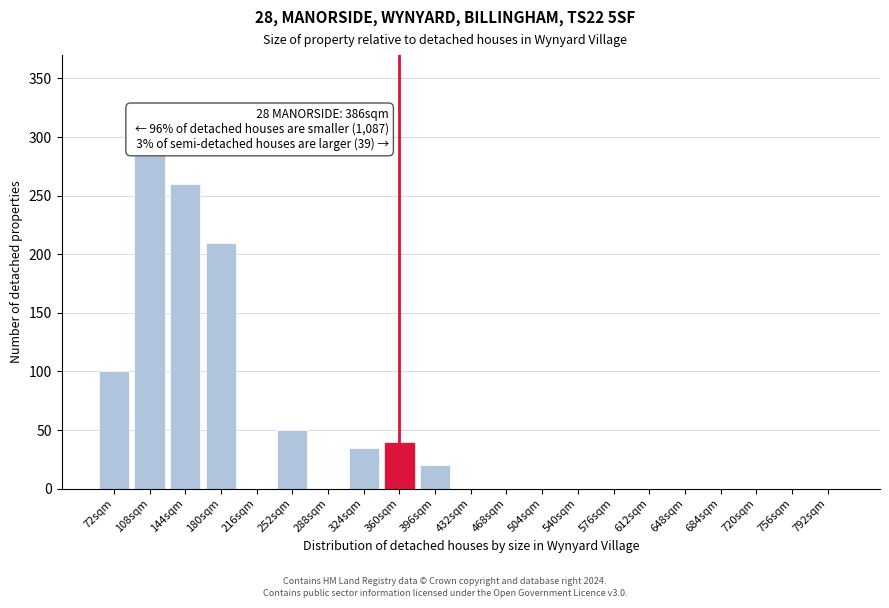

Reading left to right, extract all data points from this chart.

72sqm=100	108sqm=285	144sqm=260	180sqm=210	216sqm=0	252sqm=50	288sqm=0	324sqm=35	360sqm=40	396sqm=20	432sqm=0	468sqm=0	504sqm=0	540sqm=0	576sqm=0	612sqm=0	648sqm=0	684sqm=0	720sqm=0	756sqm=0	792sqm=0